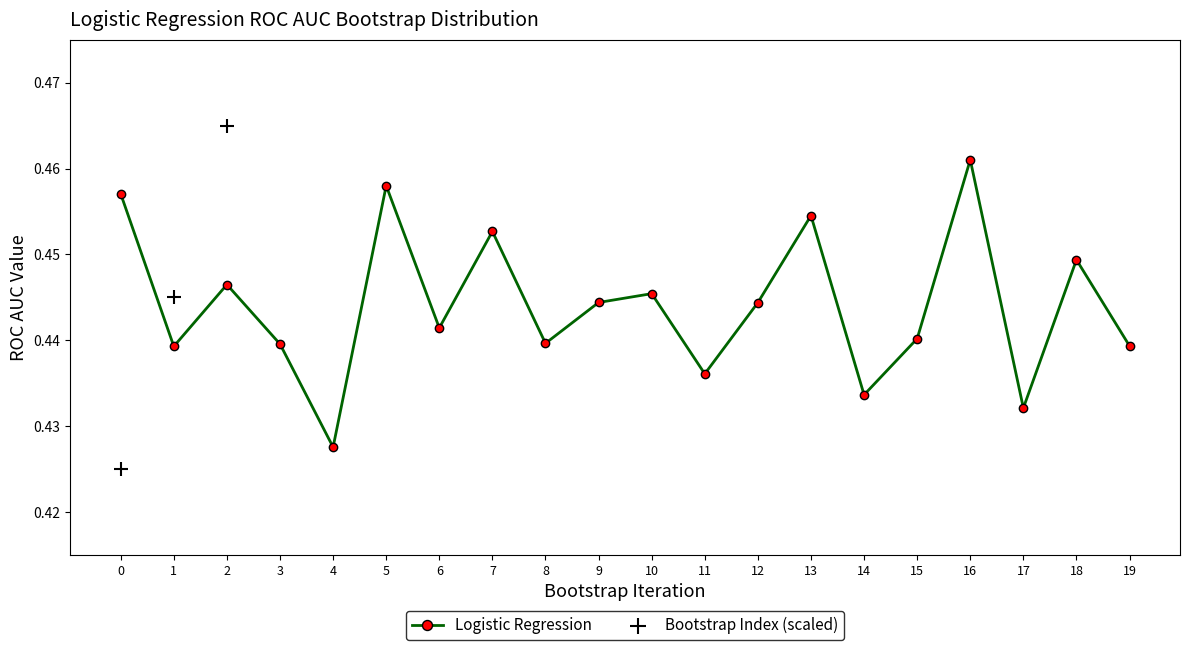

At which category is the sum across all series the highest?

19